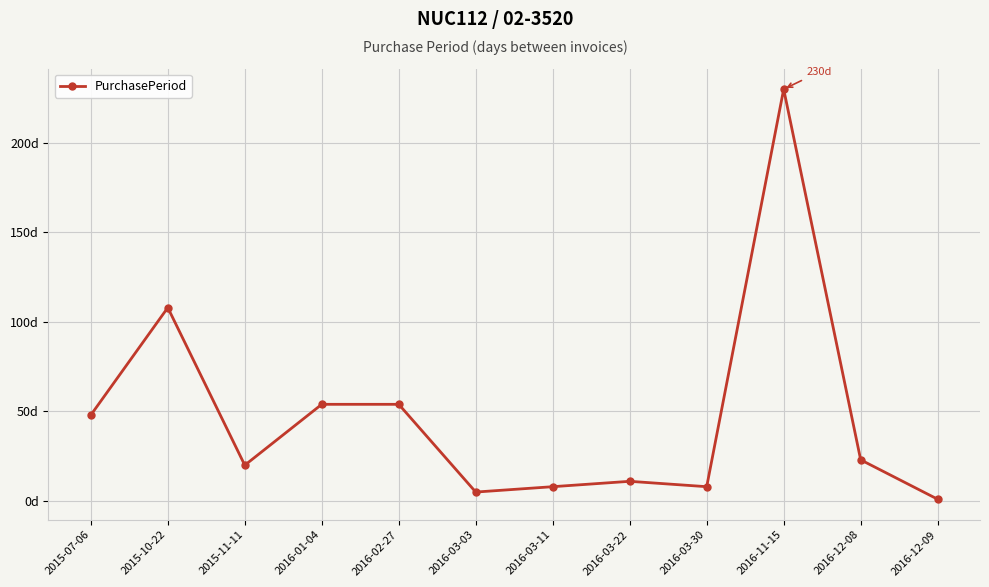

Does the chart display data point markers on the line(s)?

Yes